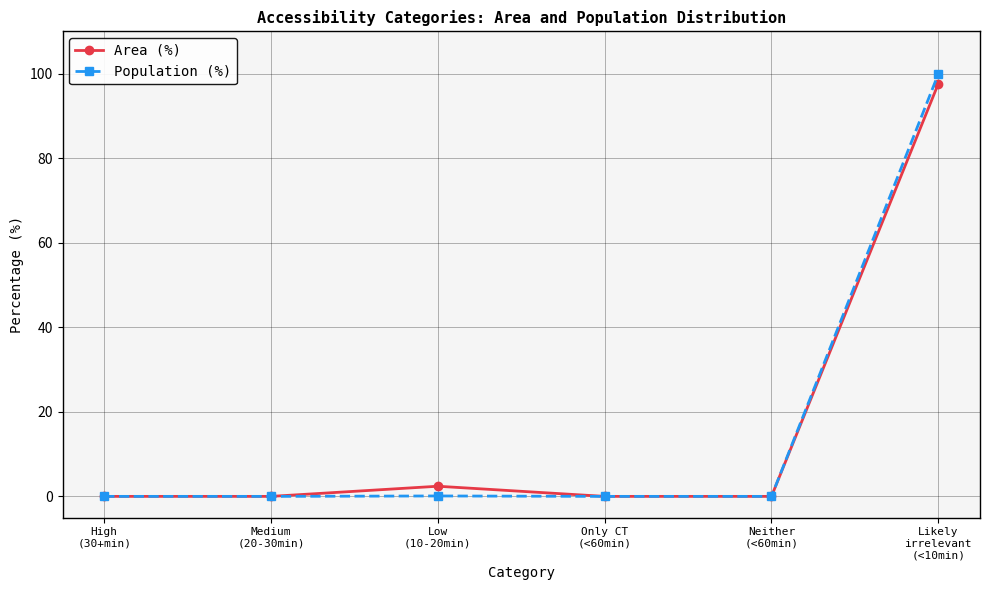

Does the chart display data point markers on the line(s)?

Yes